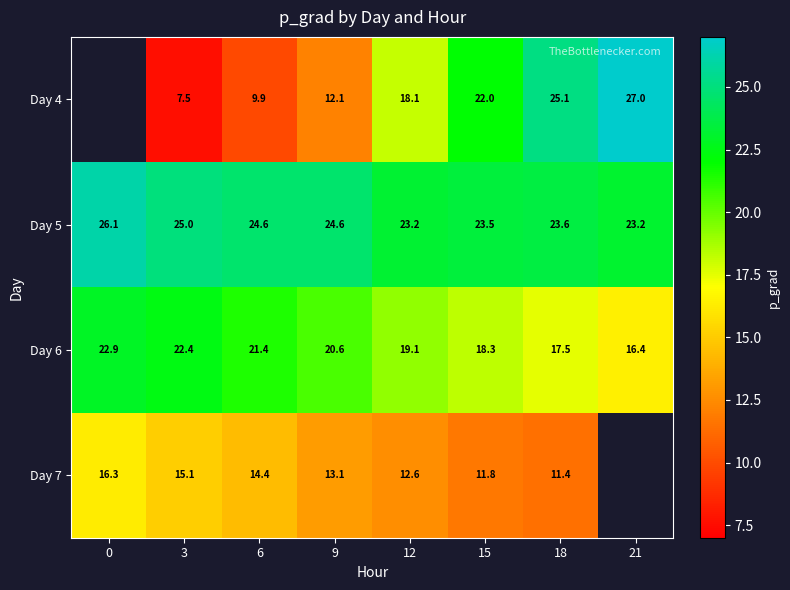

Is the value of Day 4 at 18 greater than the value of Day 7 at 9?

Yes